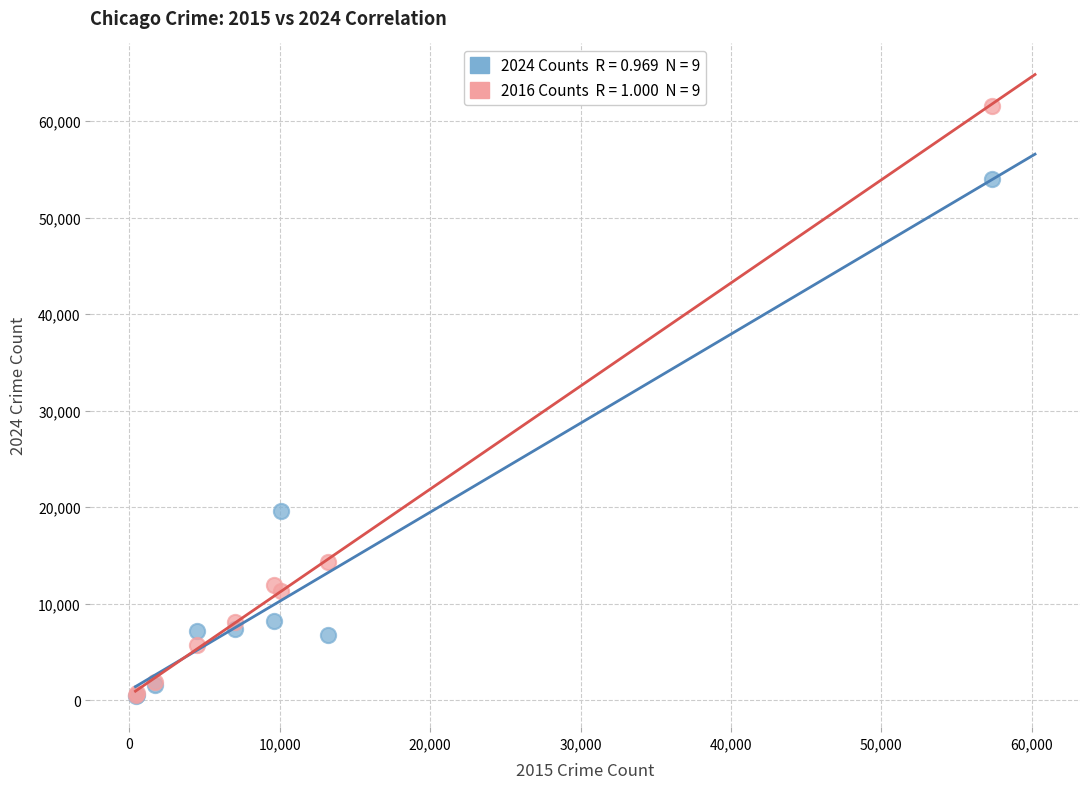

Across all series, what Y value is closest to 31027?

19598